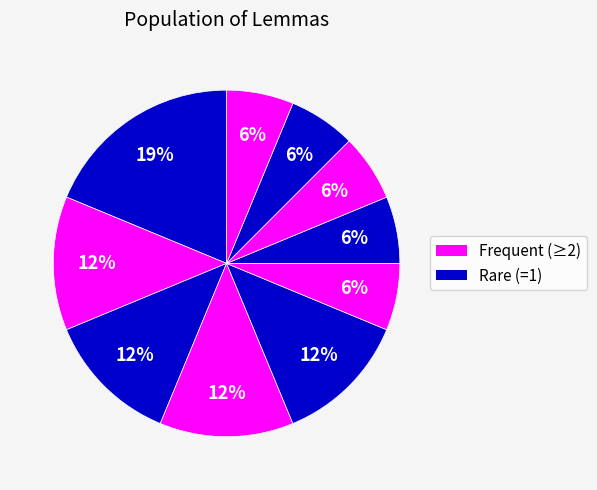

Count the number of slices in the pie.

10